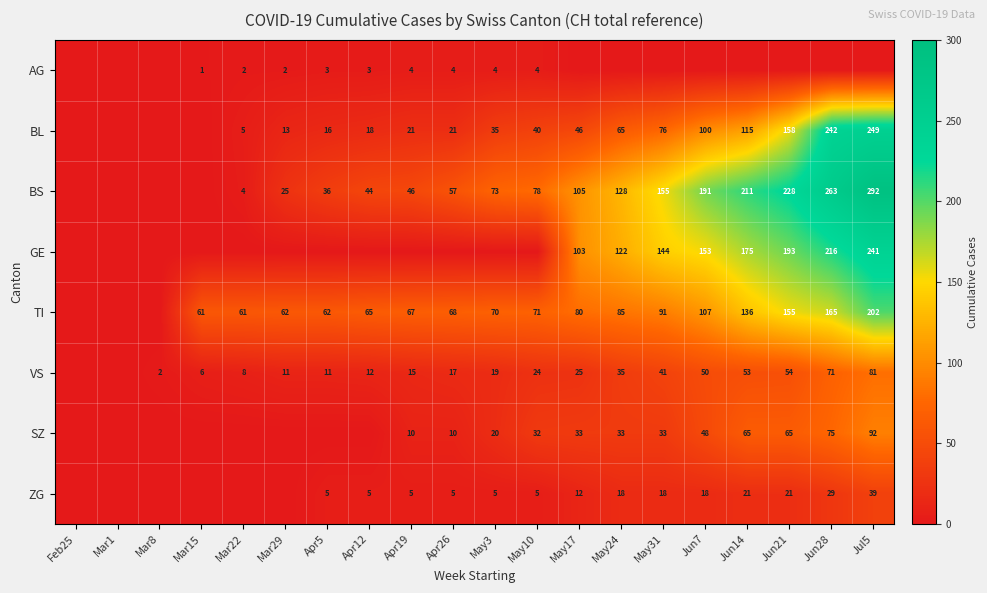

The value of SZ at May10 is 32. True or false?

True